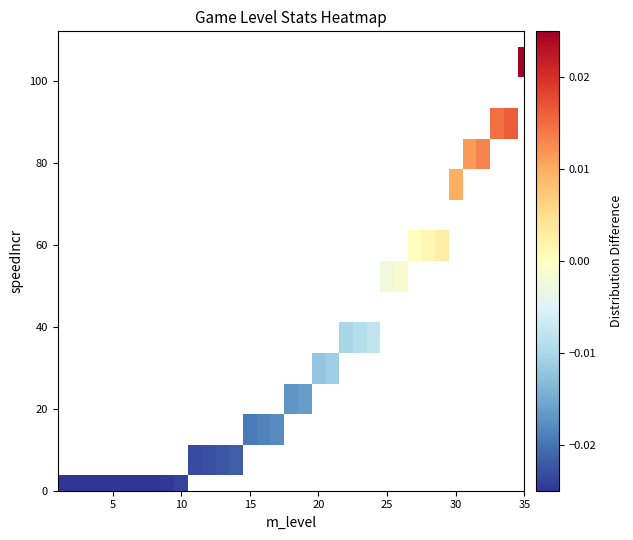

How many categories are shown in the chart?

35